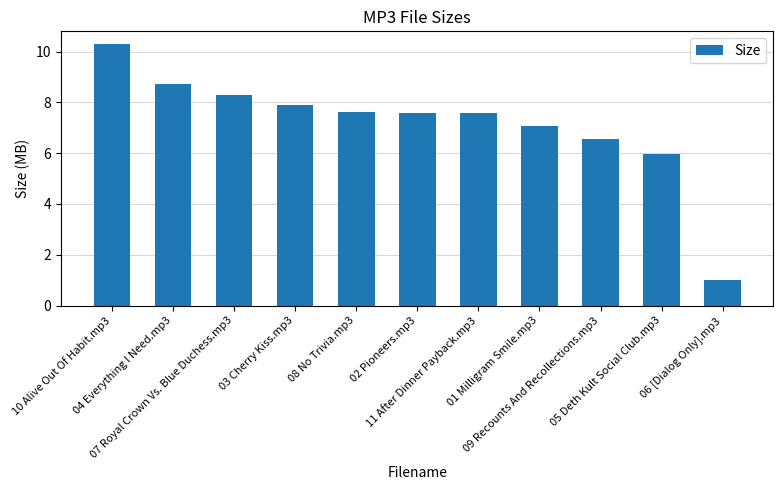

Is it true that the value at 06 [Dialog Only].mp3 is 1.0?

True